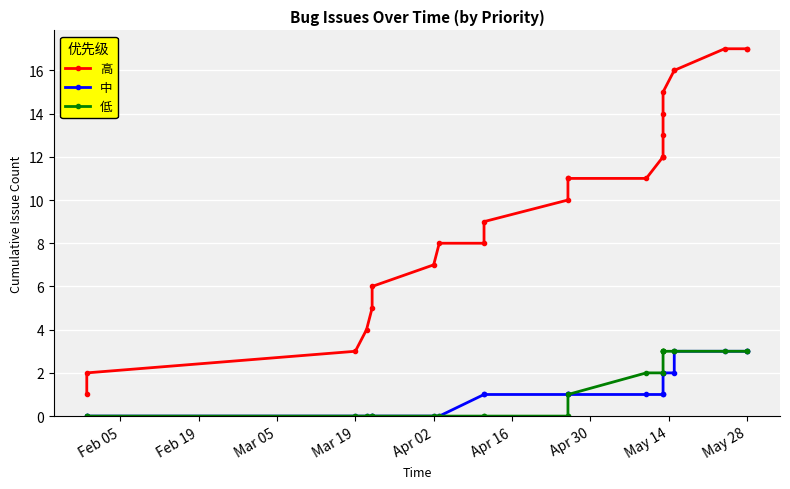

True or false: 中 and 低 cross at least once.

False